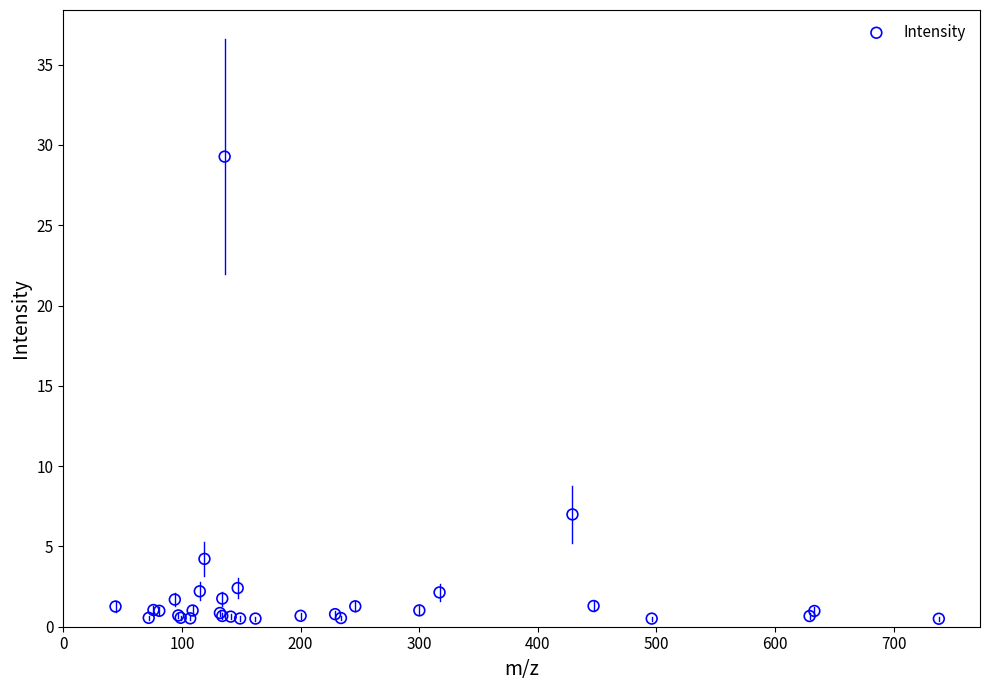

What Y value in the scatter plot is closest to 14?

7.0